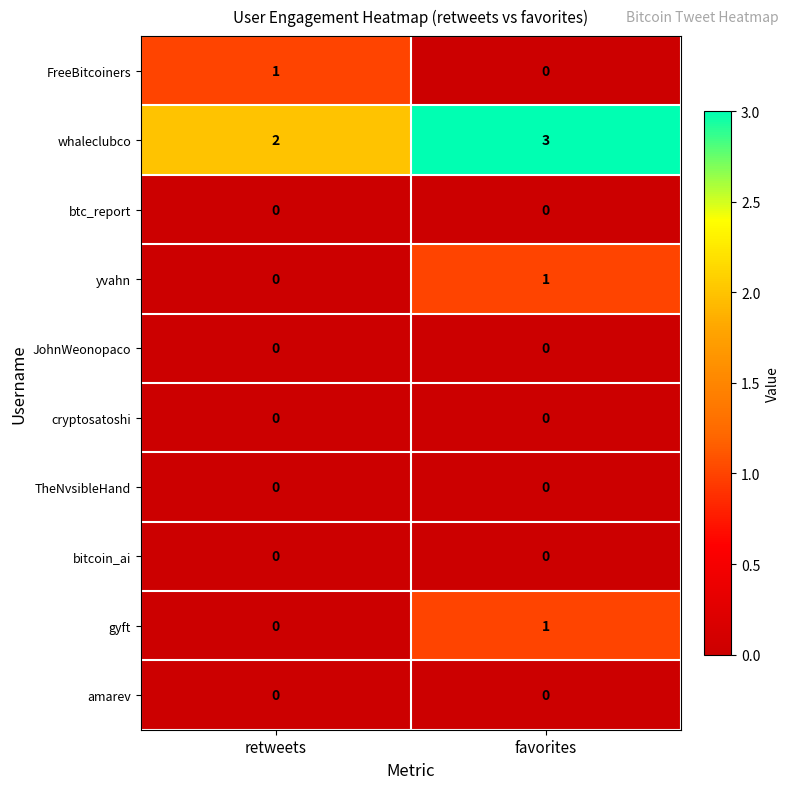

Is it true that TheNvsibleHand equals 0 at retweets?

True